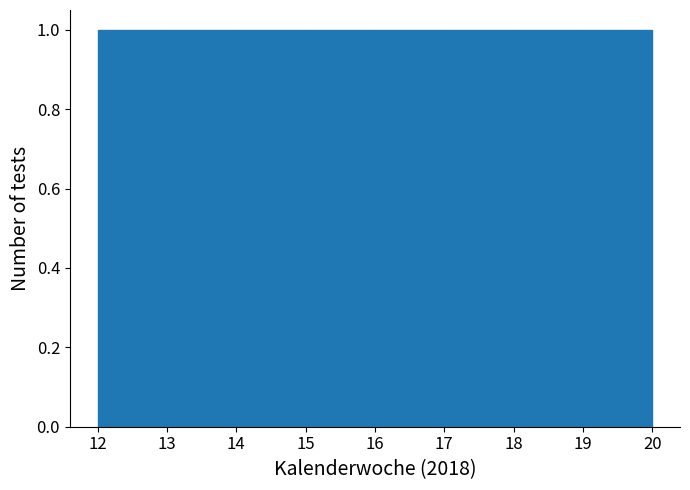

Reading left to right, transcribe this chart: for each bar, give the range it covers on the x-axis and its height. The values are not printed on the chart, so give them approximately, as read against the axis.

12 to 13: 1
13 to 14: 1
14 to 15: 1
15 to 16: 1
16 to 17: 1
17 to 18: 1
18 to 19: 1
19 to 20: 1